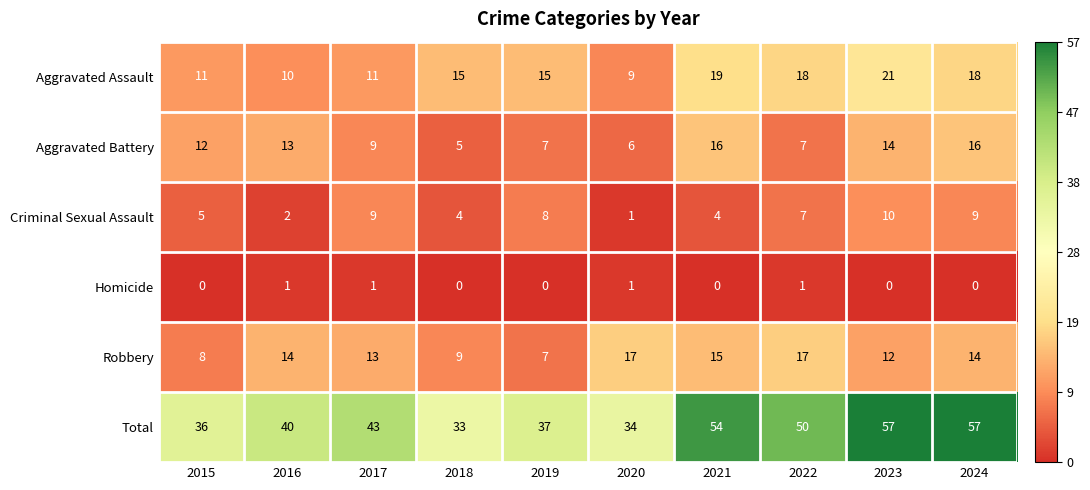

Which series has the largest total across all categories?

Total